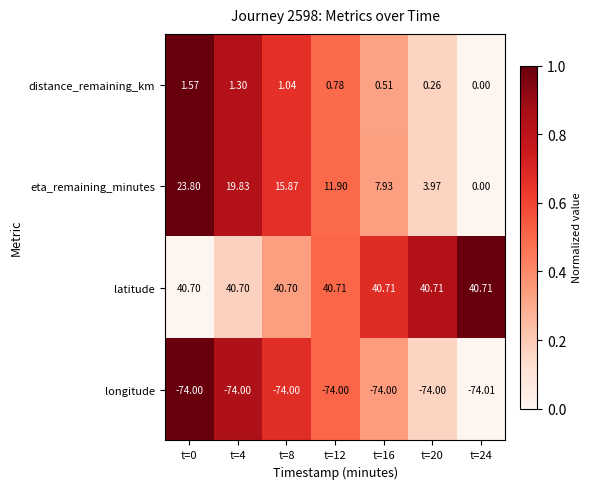

Which series changed the most between t=0 and t=16?

eta_remaining_minutes